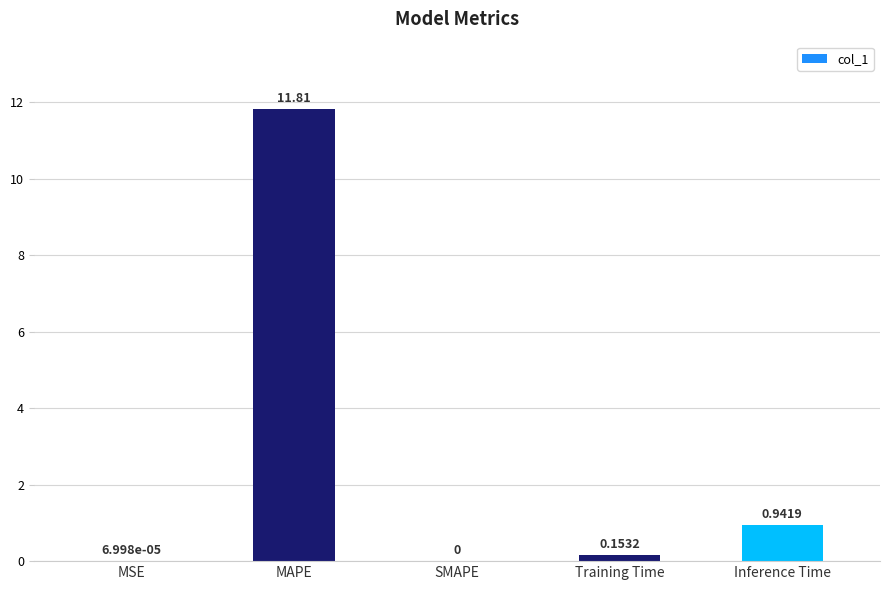

Are the bars horizontal?

No